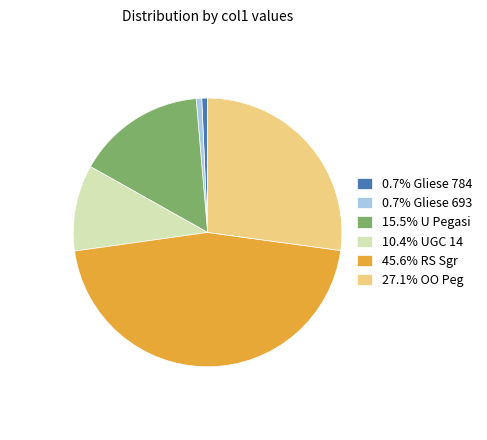

Does any single category account for the majority?

No